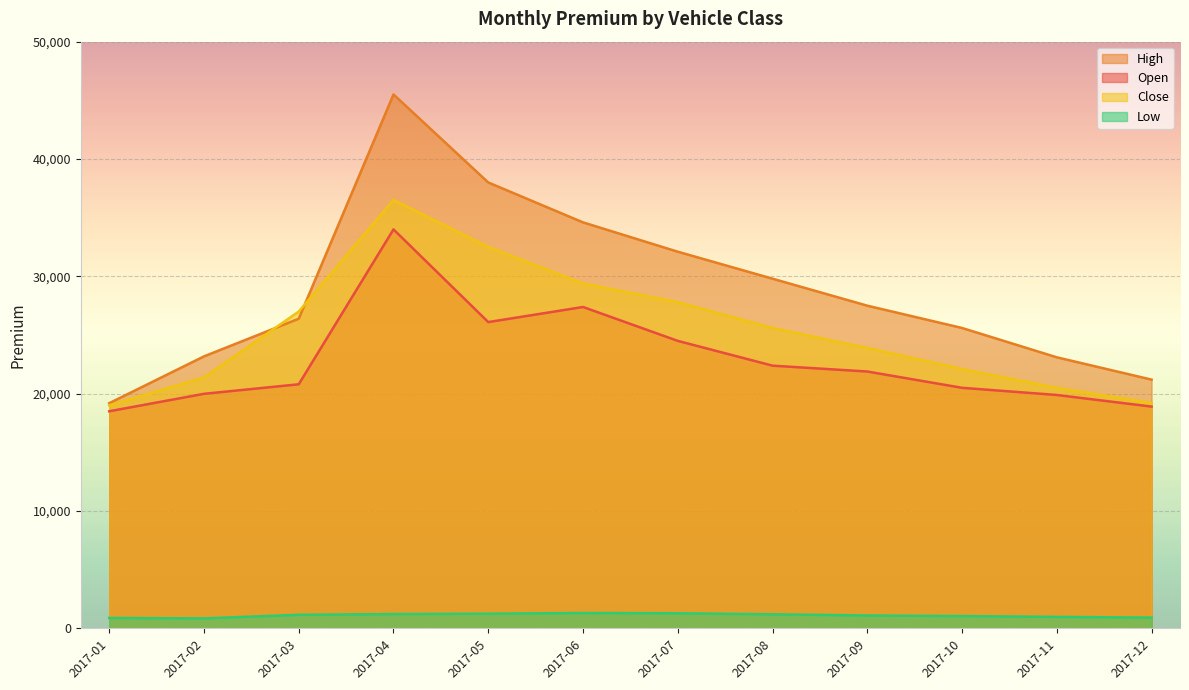

What is the difference between the maximum and minimum values in the Low series?

460